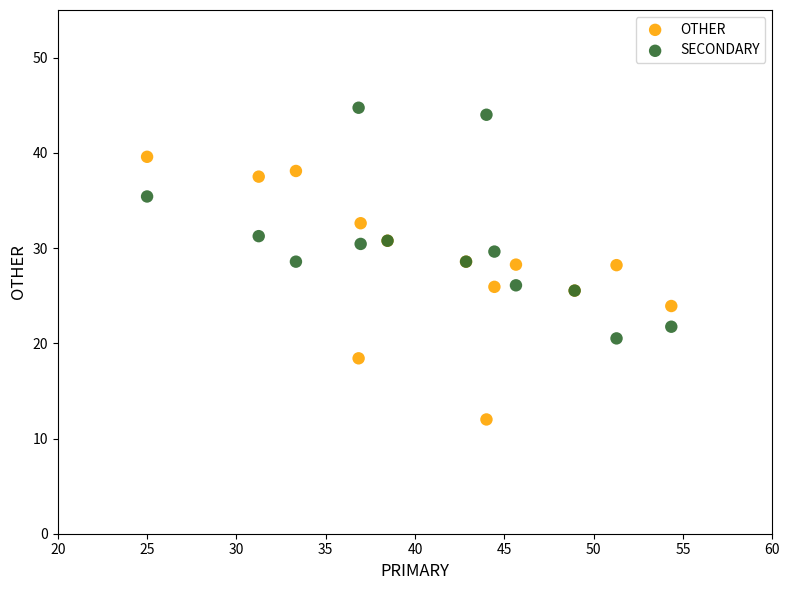

Which series has the largest Y range (max minus min)?

OTHER